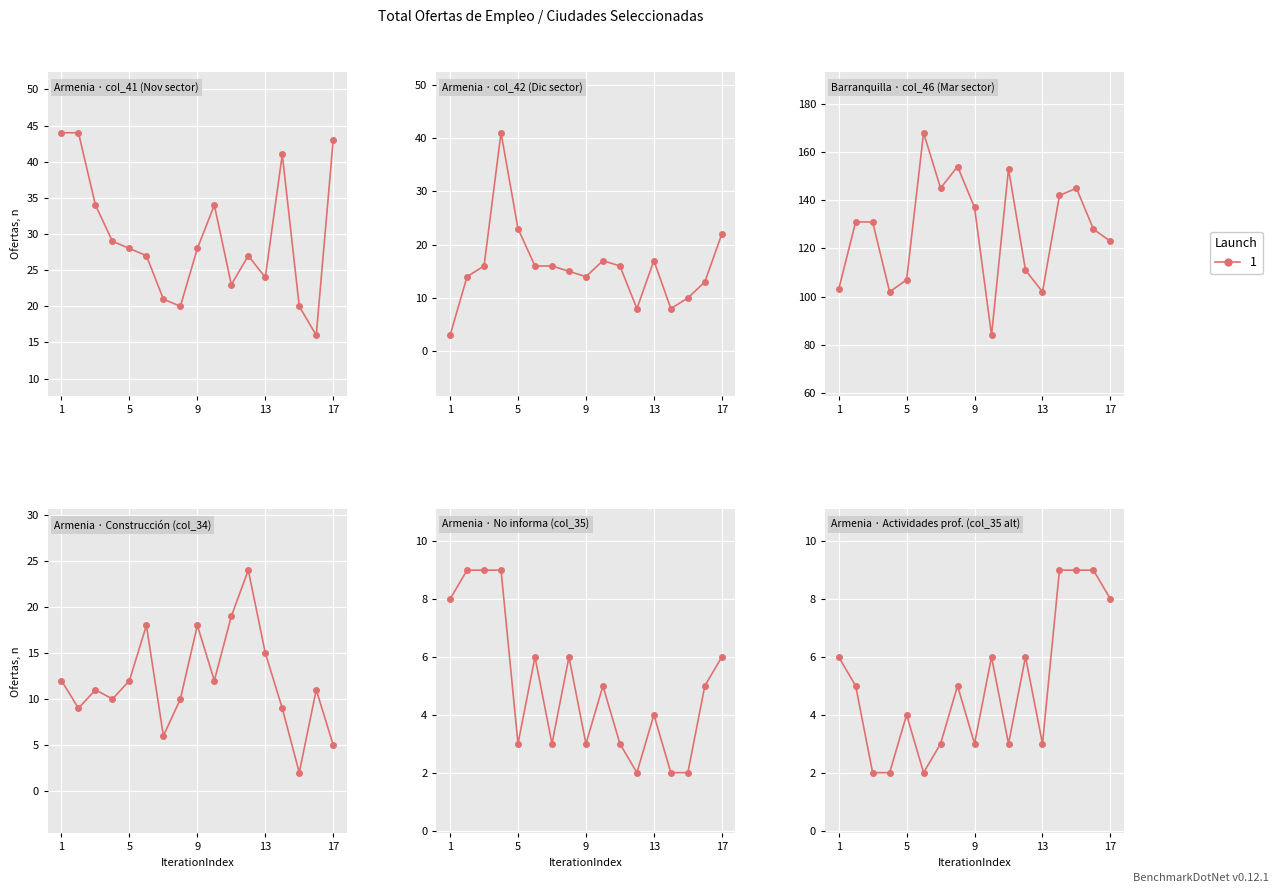

What is the minimum value for col_46_Barranquilla?

84